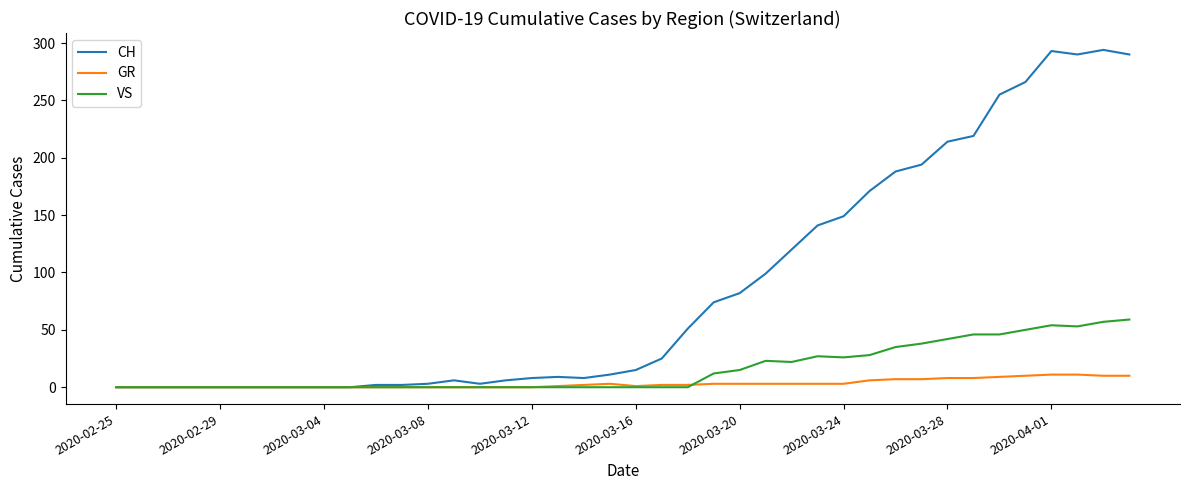

List the series in order of their peak value, lowest first.

GR, VS, CH